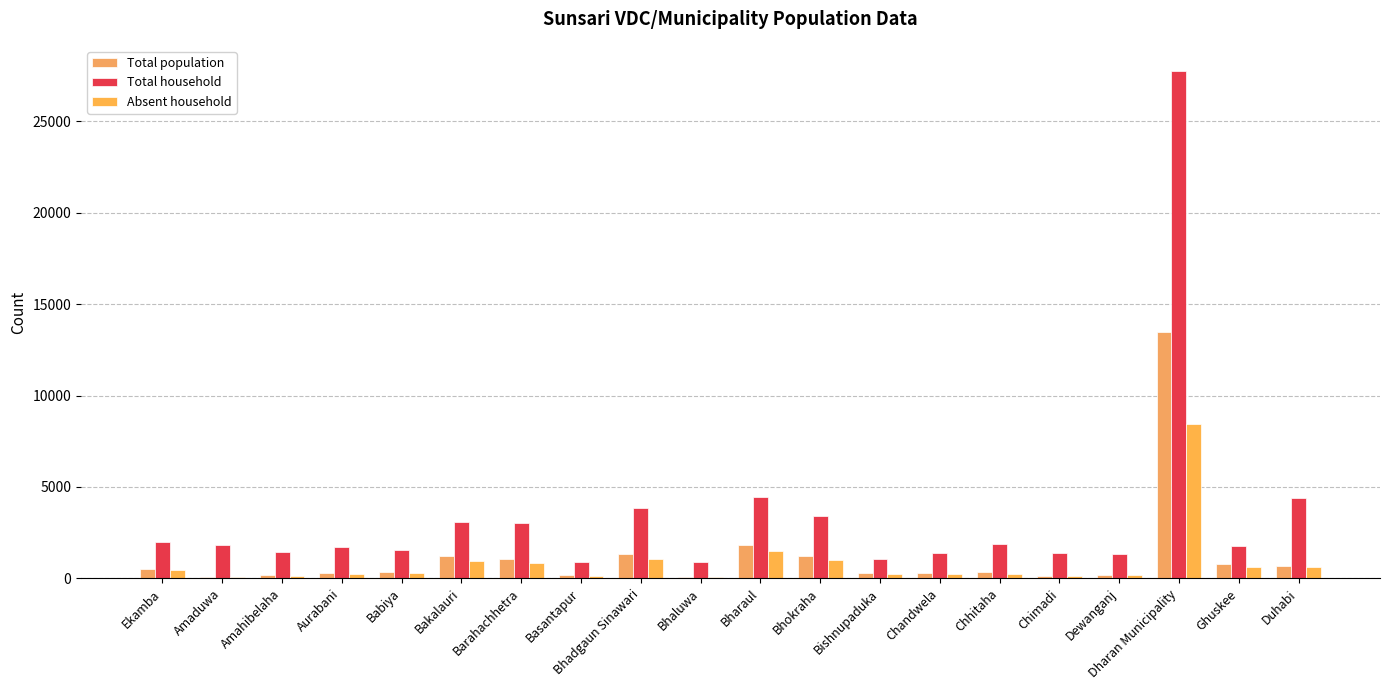

Are the bars horizontal?

No